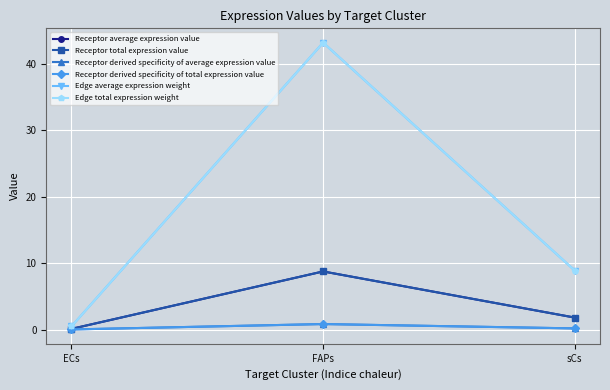

List the series in order of their peak value, lowest first.

Receptor derived specificity of average expression value, Receptor derived specificity of total expression value, Receptor average expression value, Receptor total expression value, Edge average expression weight, Edge total expression weight